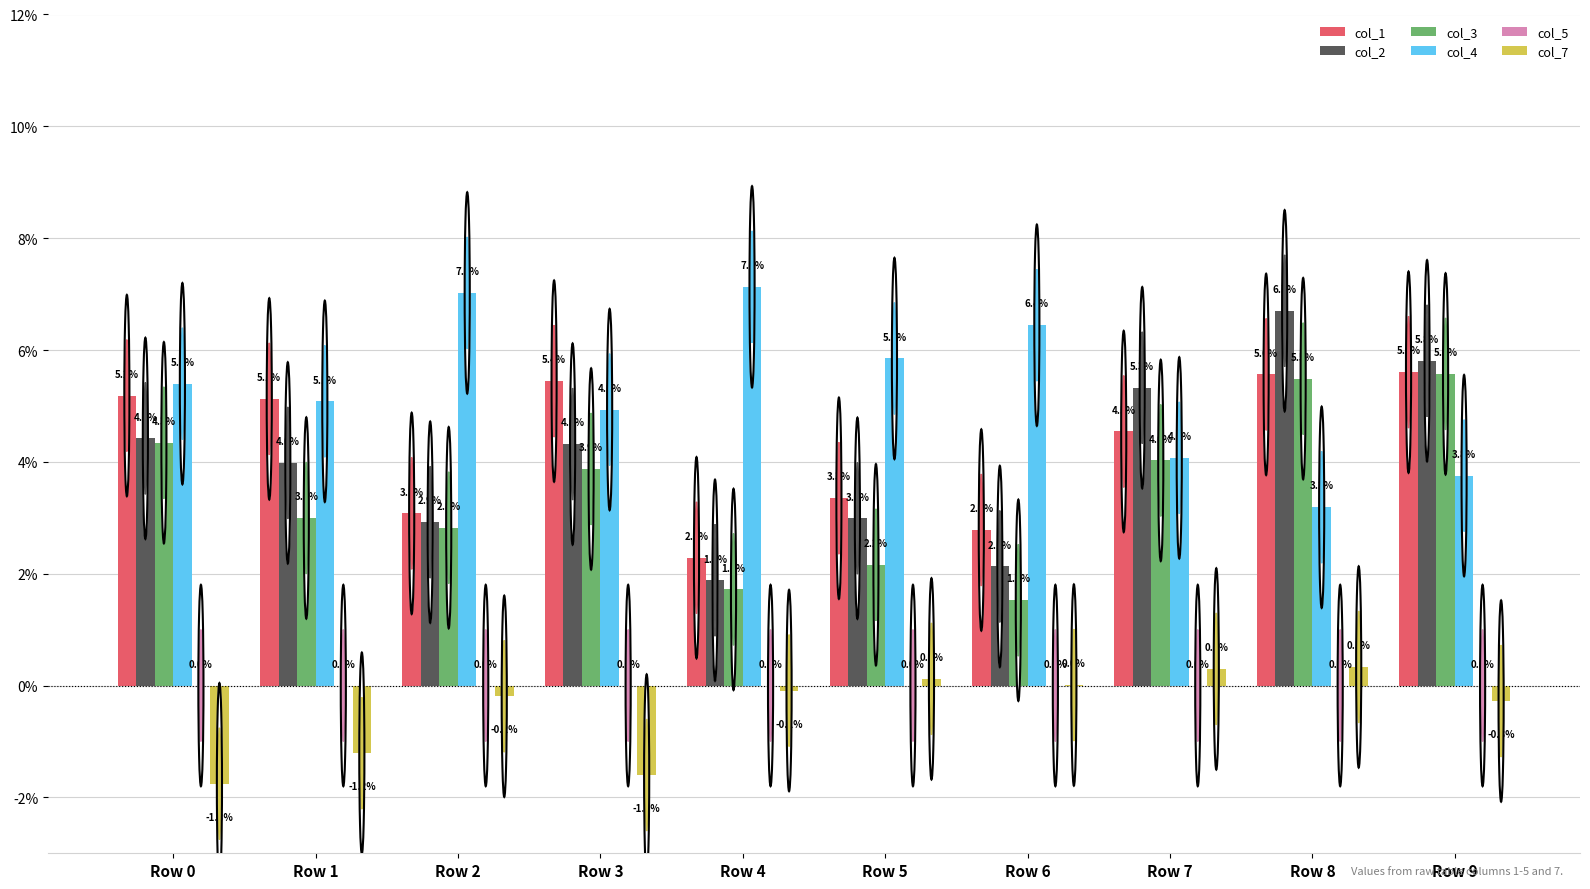

The value of col_7 at Row 5 is 0.0. True or false?

True